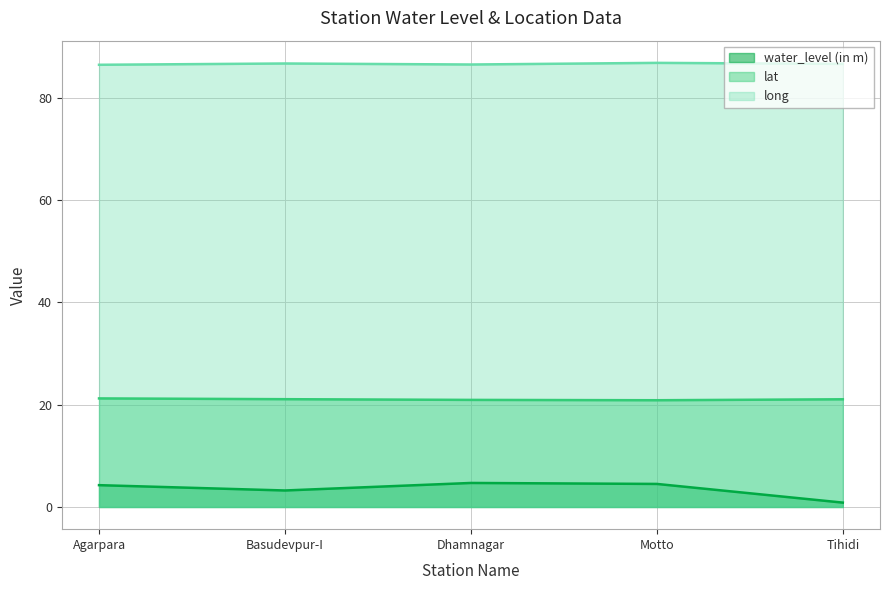

True or false: long and water_level (in m) cross at least once.

False